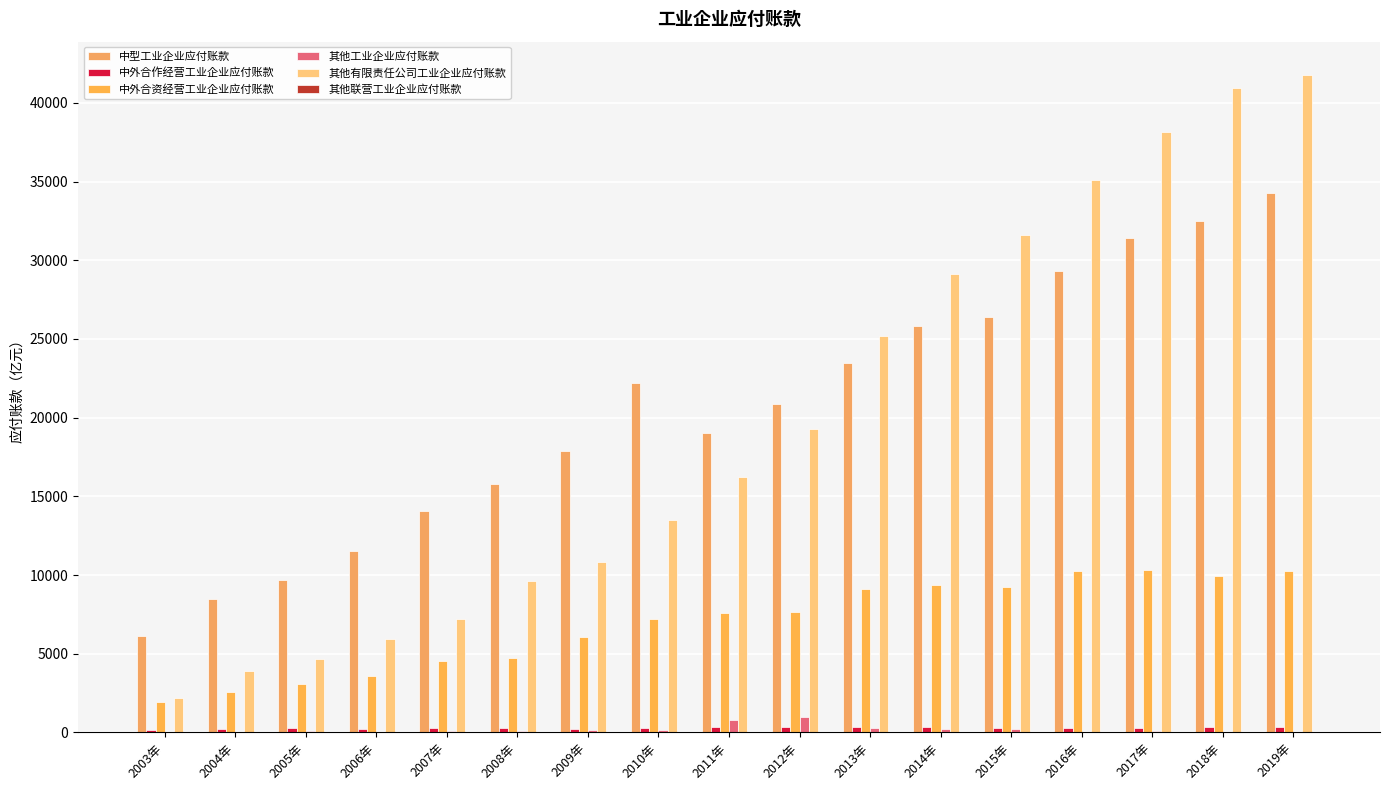

What is the difference between the second highest and second lowest values in the 其他工业企业应付账款 series?

780.2